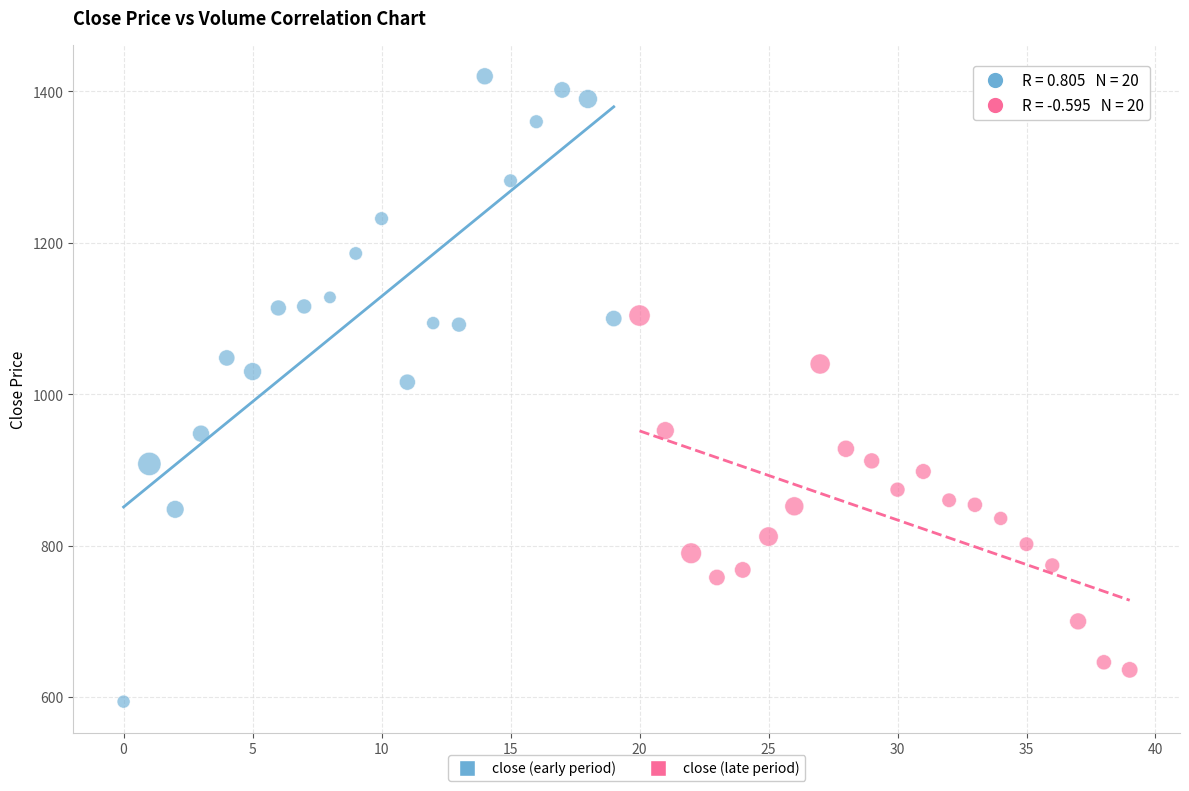

Which series reaches the minimum Y coordinate?

close (early period)